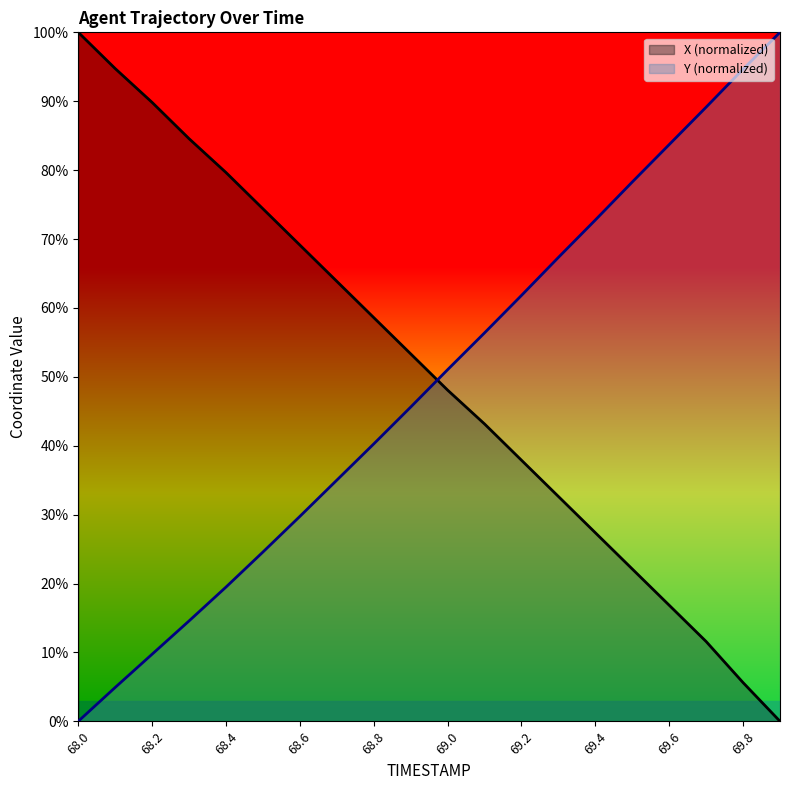

Which category has the lowest value in the X series?

69.9